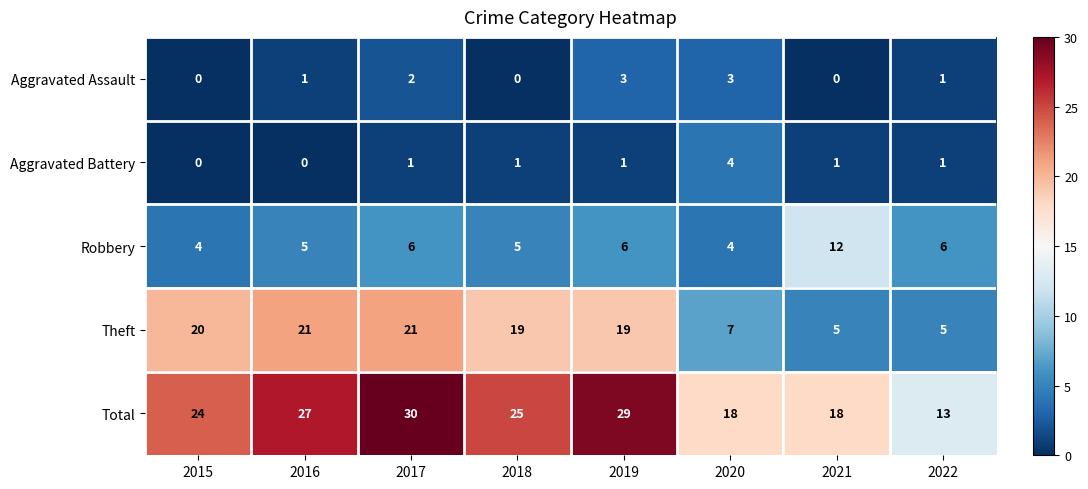

Which label corresponds to the largest value in the chart?

2017